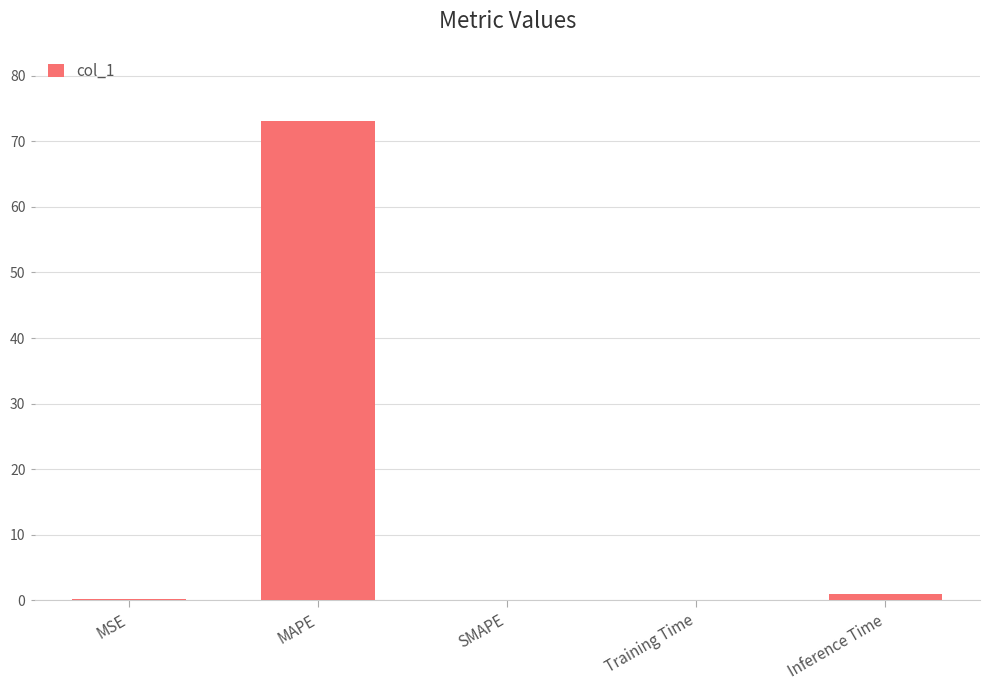

The value at MAPE is 73.1. True or false?

True